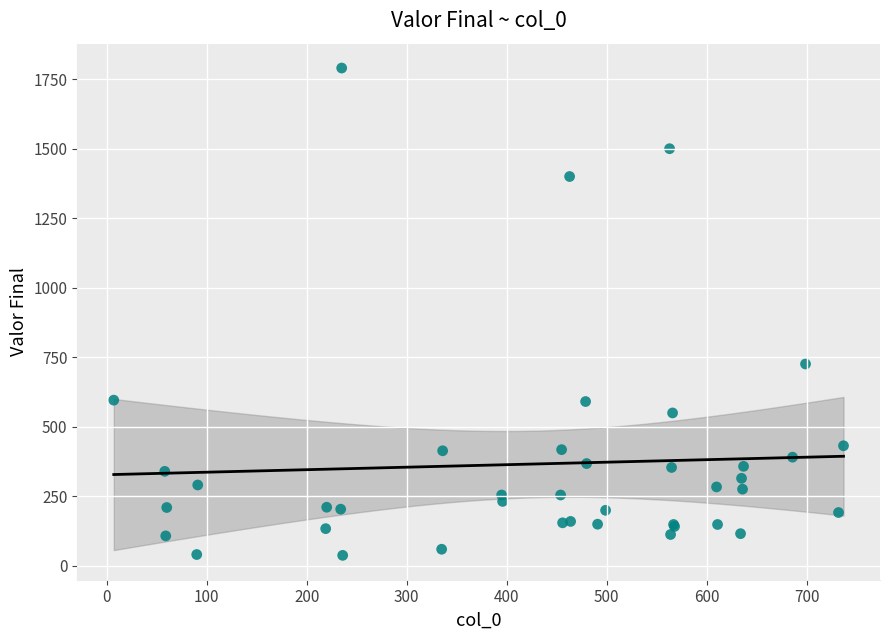

What Y value in the scatter plot is closest to 914?

726